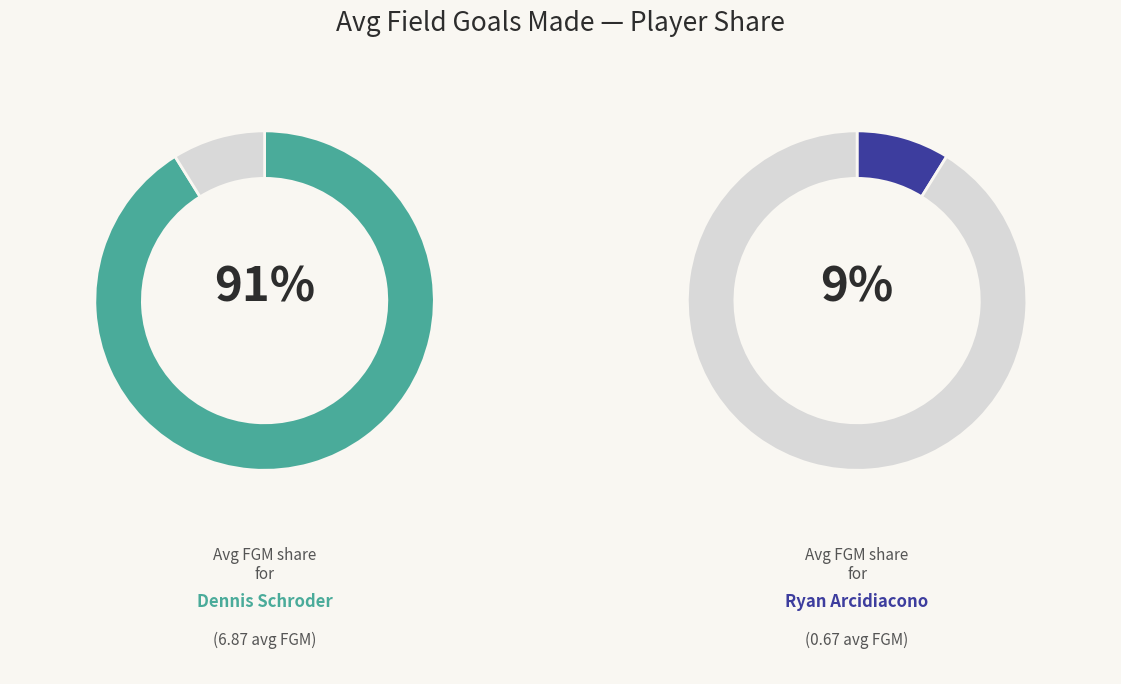

Is there any slice that represents more than half of the pie?

Yes